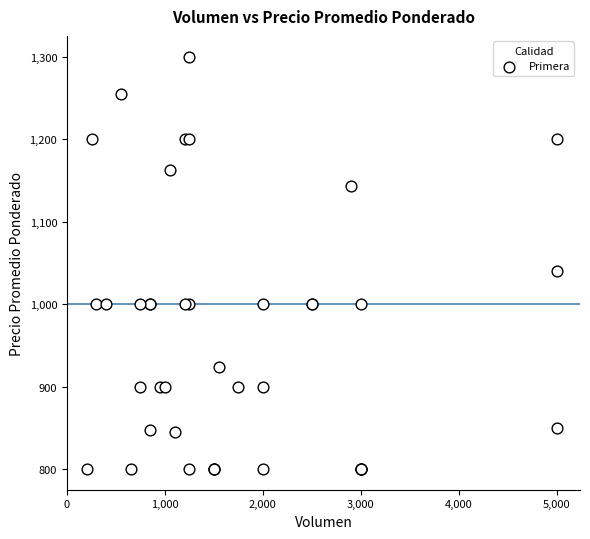

What Y value in the scatter plot is closest to 1050?

1040